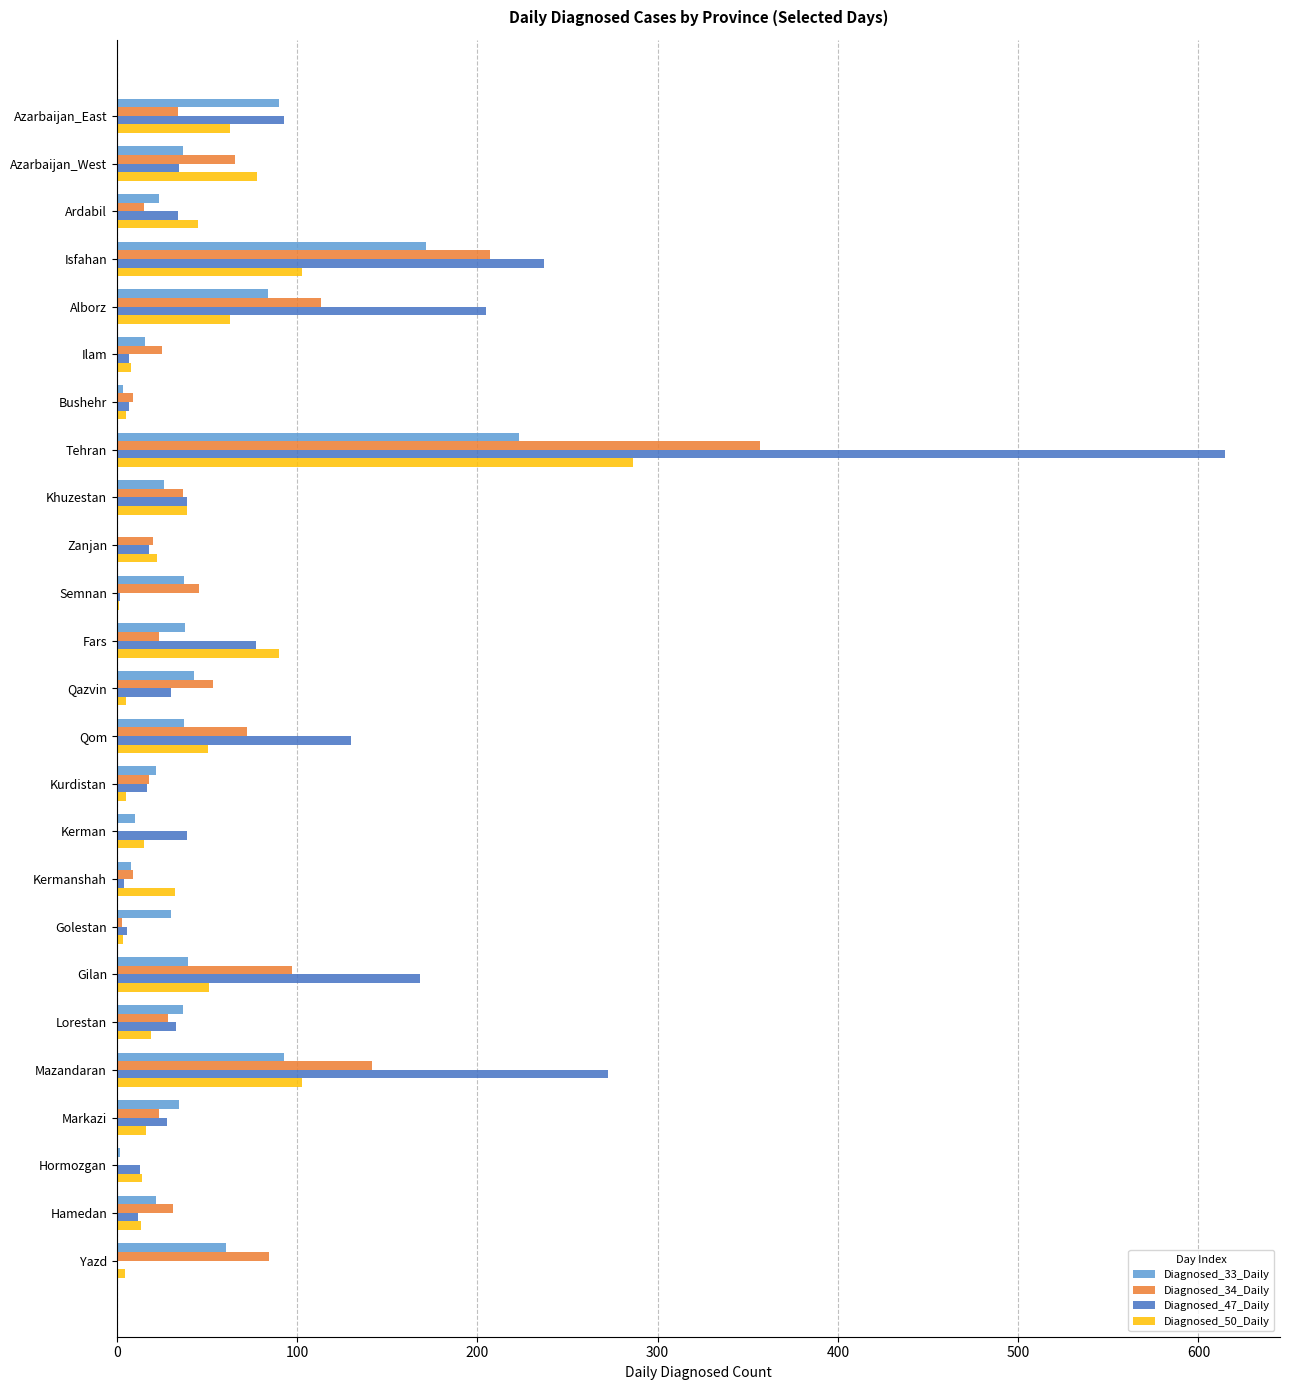

At which category is the sum across all series the highest?

Tehran